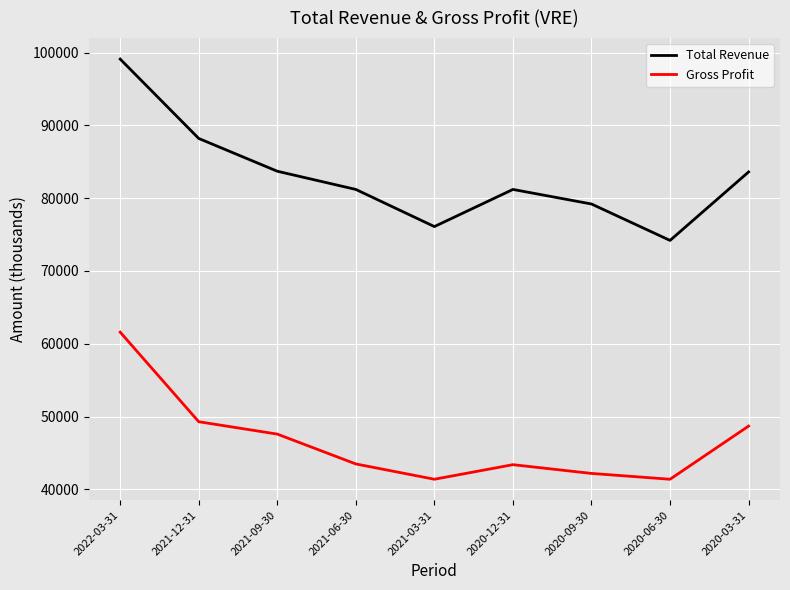

What is the highest value of the Gross Profit series?

61600